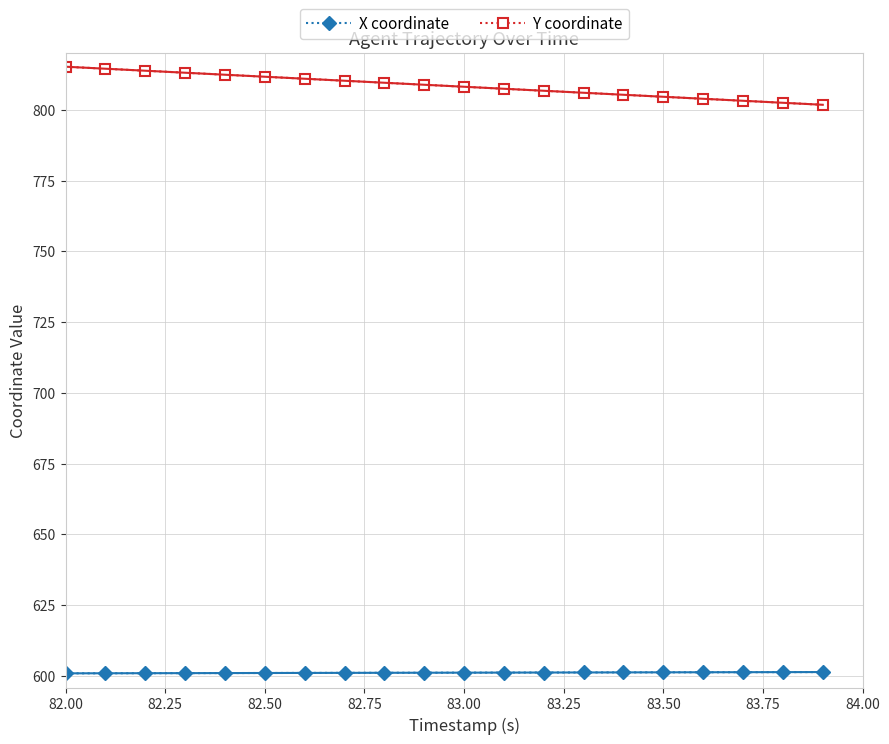

Is it true that Y coordinate equals 815.2 at 82.00?

True